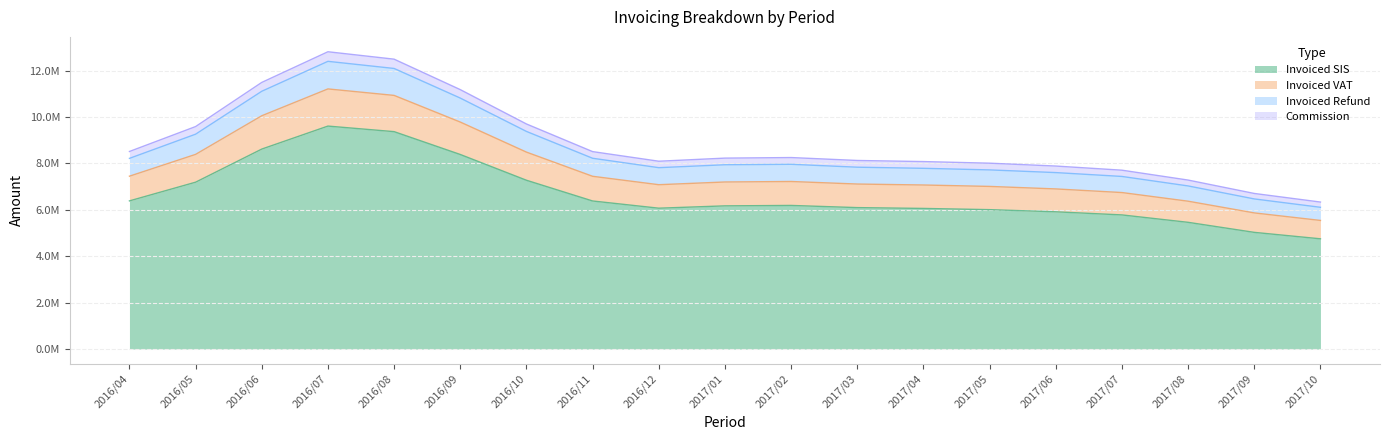

What are all the series names shown in the legend?

Invoiced SIS, Invoiced VAT, Invoiced Refund, Commission